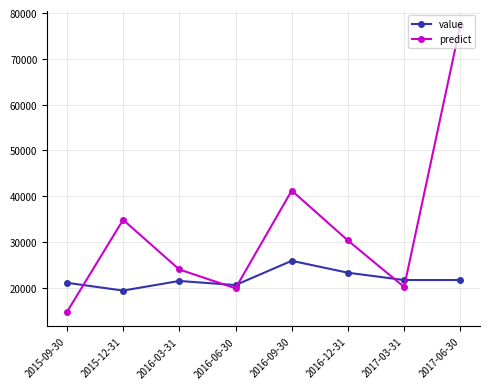

What are all the series names shown in the legend?

value, predict